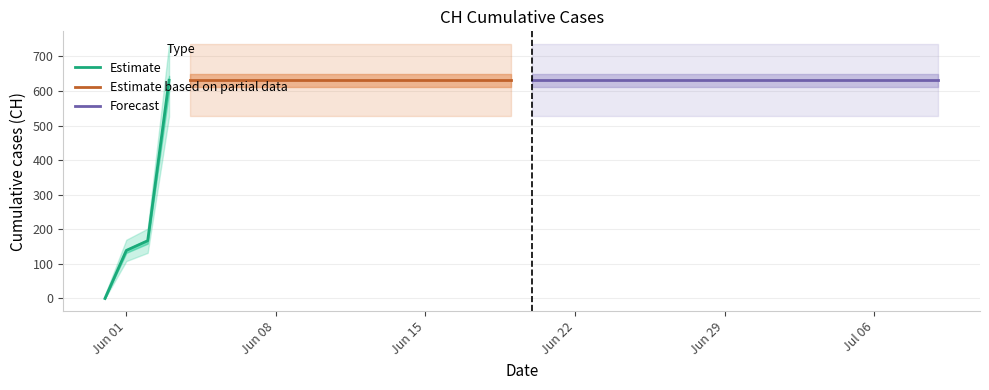

What is the sum of the values at 2020-06-10 and 2020-06-23?

1262